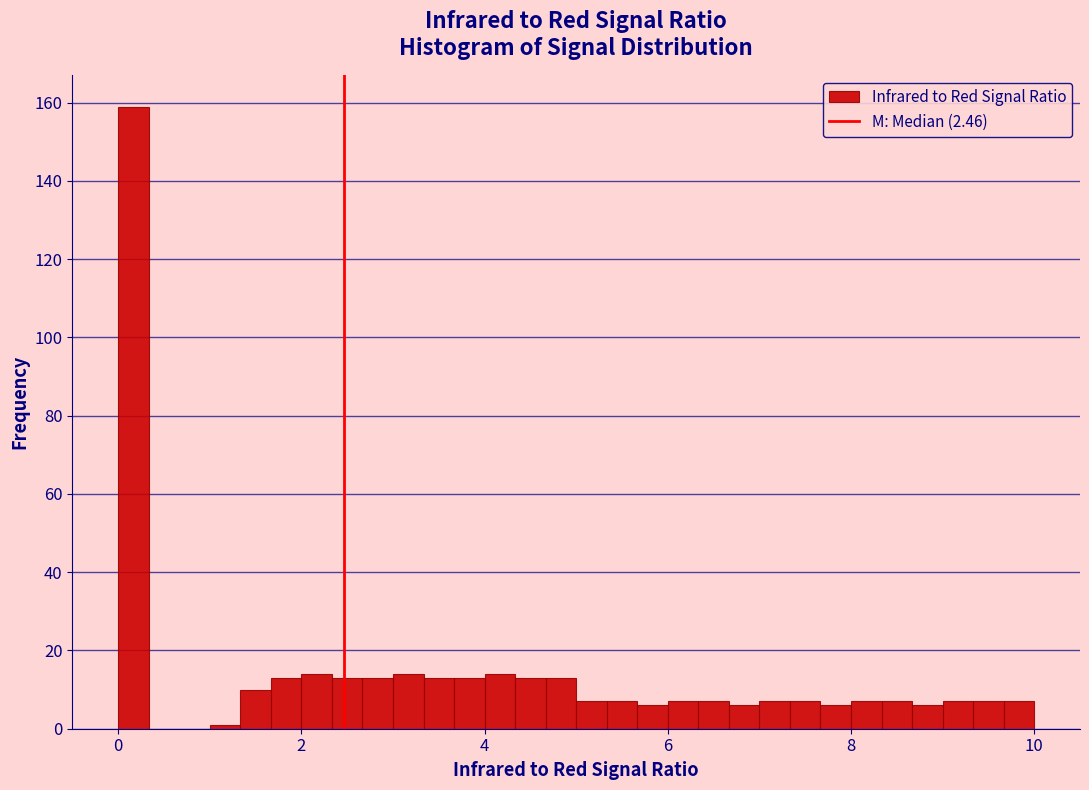

Read against the x-axis, roughly where is the centre of the tallest bar?

0.2